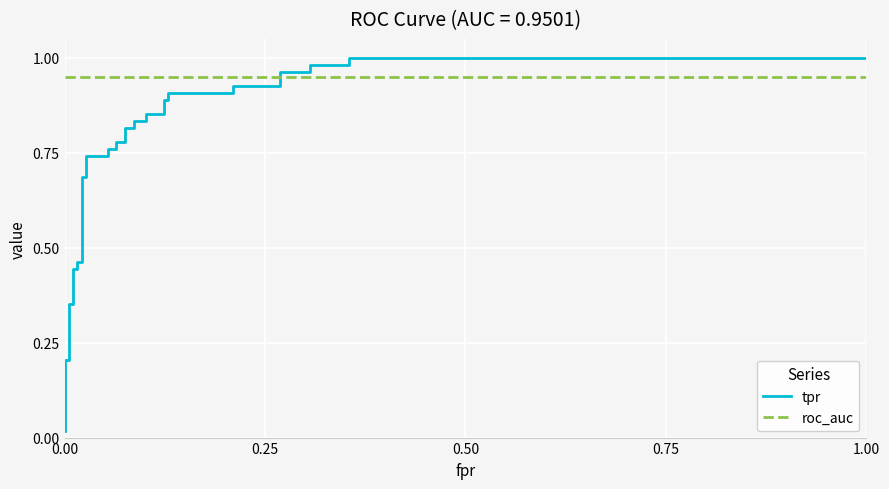

Which series has the largest total across all categories?

roc_auc